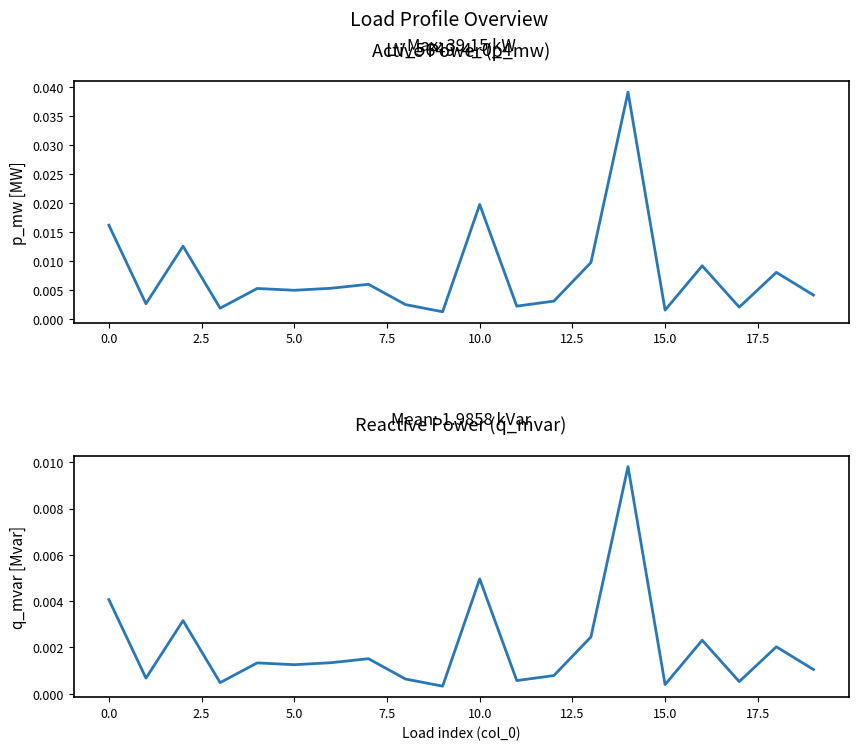

Count the number of categories in the chart.

20